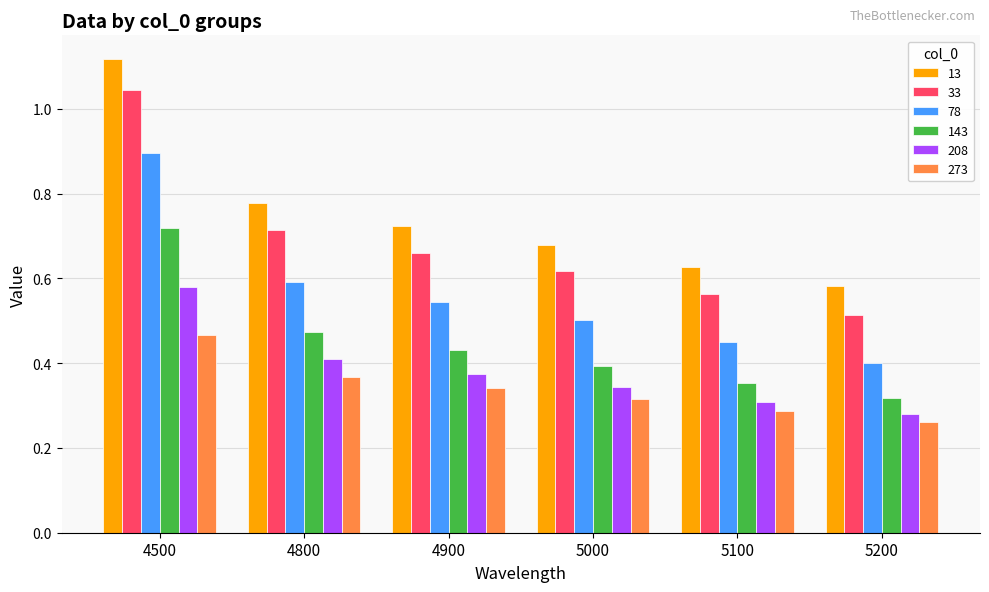

What is the sum of all 13 values?

4.5